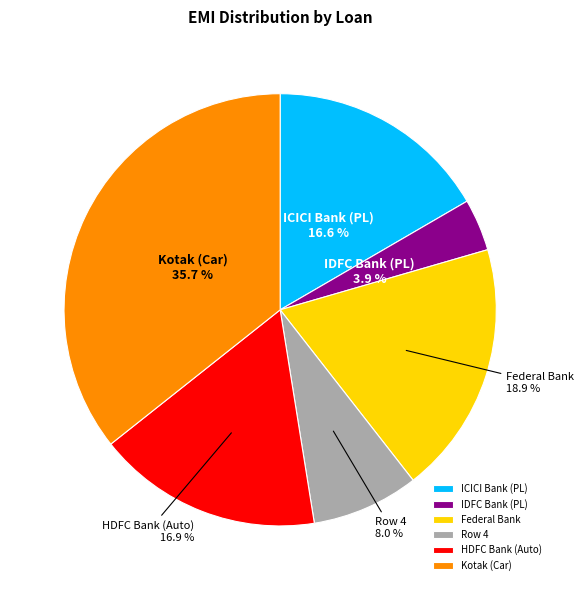

To the nearest percent, what is the combined percentage of Federal Bank and ICICI Bank (PL)?

36%